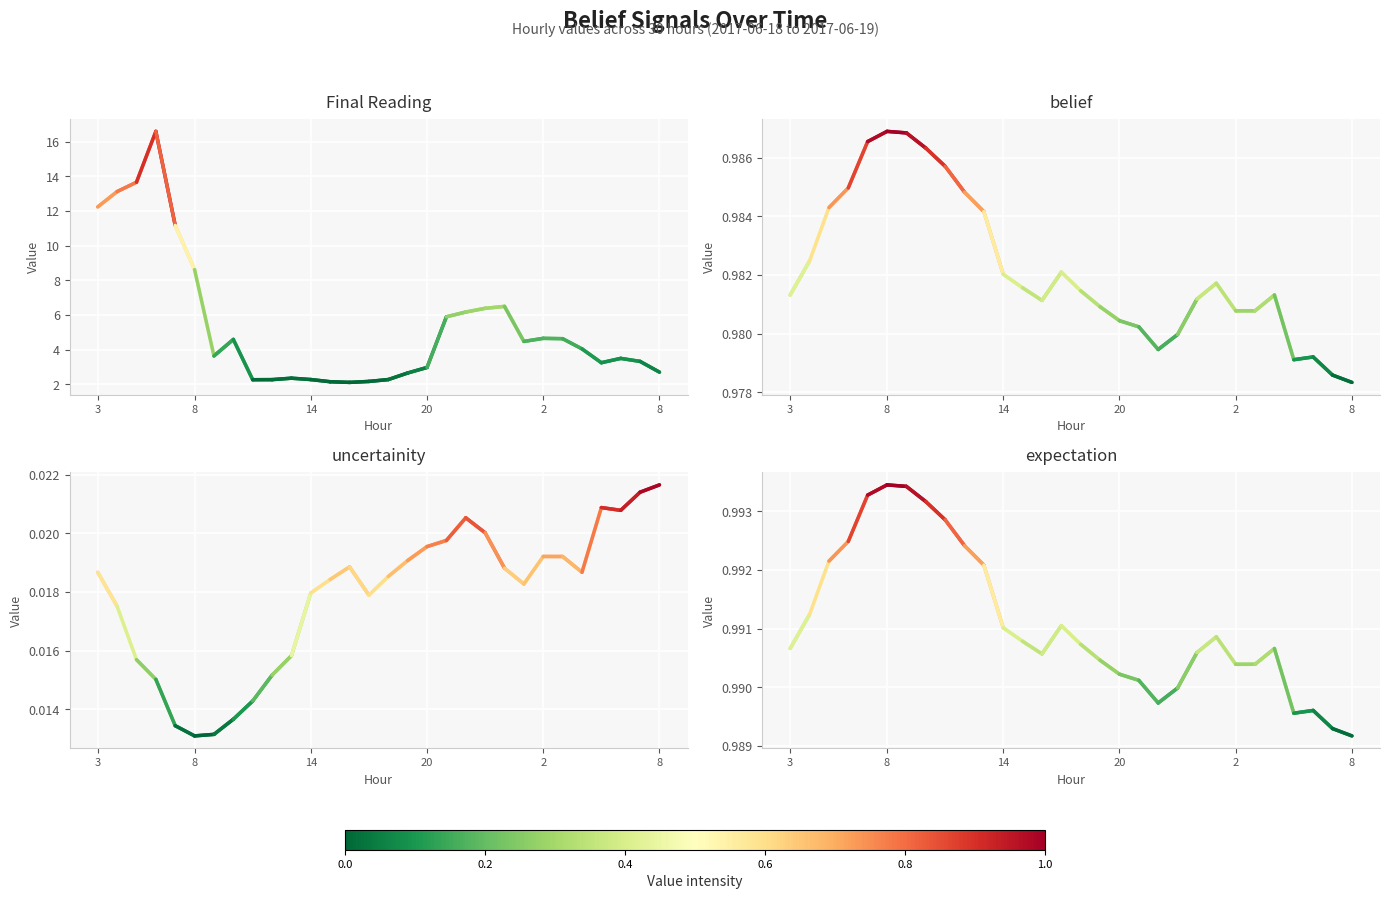

True or false: belief and uncertainity cross at least once.

False